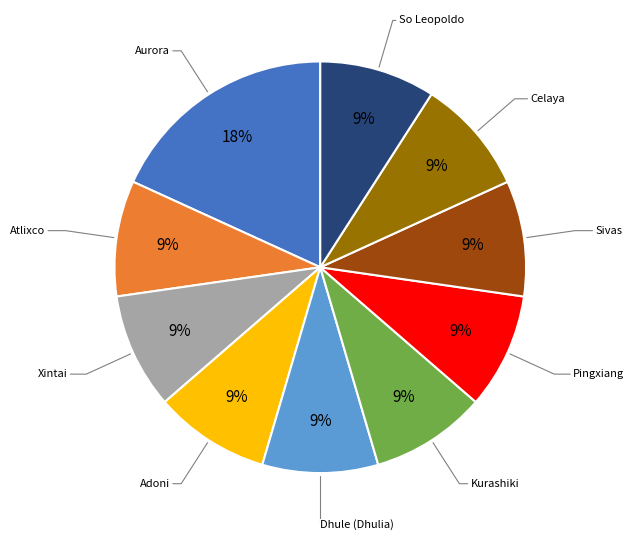

Is there a majority slice in this chart?

No